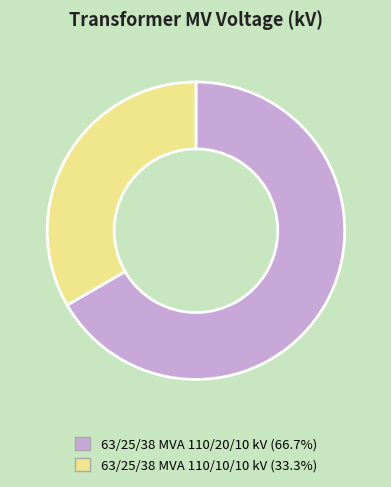

Combined, do 63/25/38 MVA 110/10/10 kV and 63/25/38 MVA 110/20/10 kV account for over 50%?

Yes